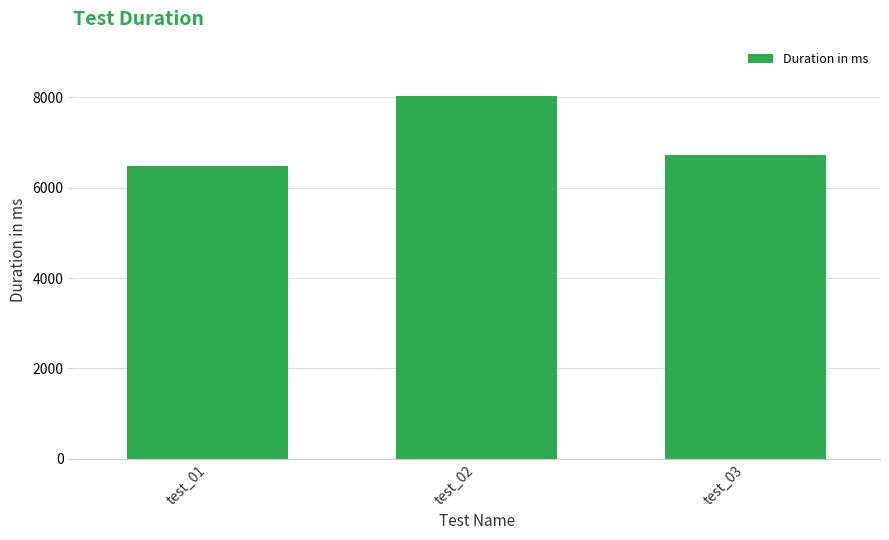

Reading left to right, extract all data points from this chart.

test_01=6475	test_02=8029	test_03=6721